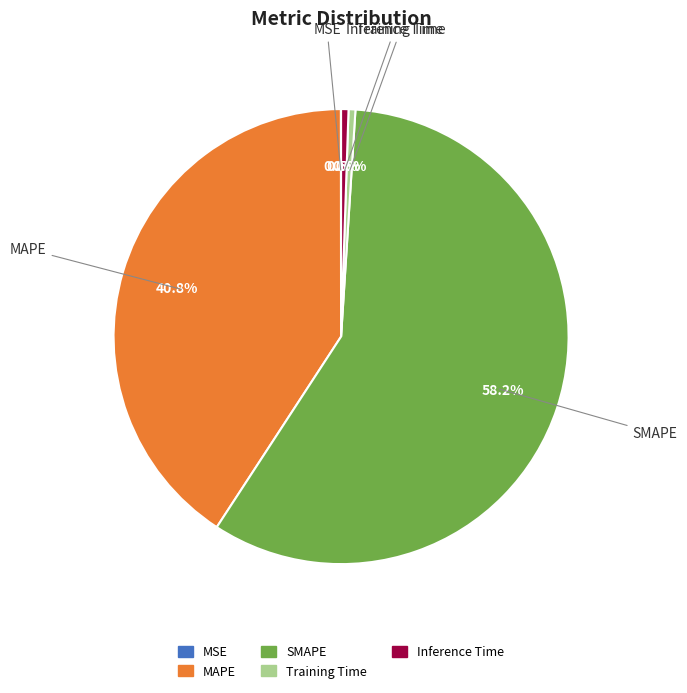

The SMAPE slice represents 58% of the pie. True or false?

True